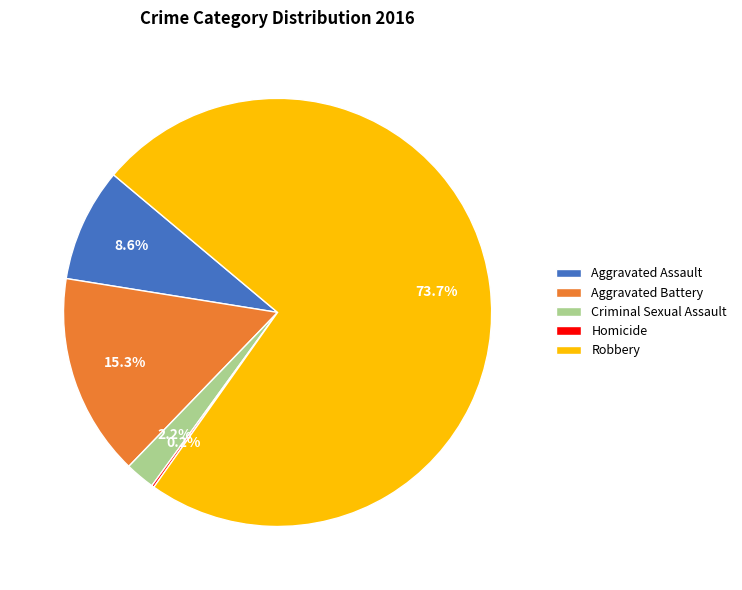

What is the total percentage of Robbery and Aggravated Battery?

89.0%